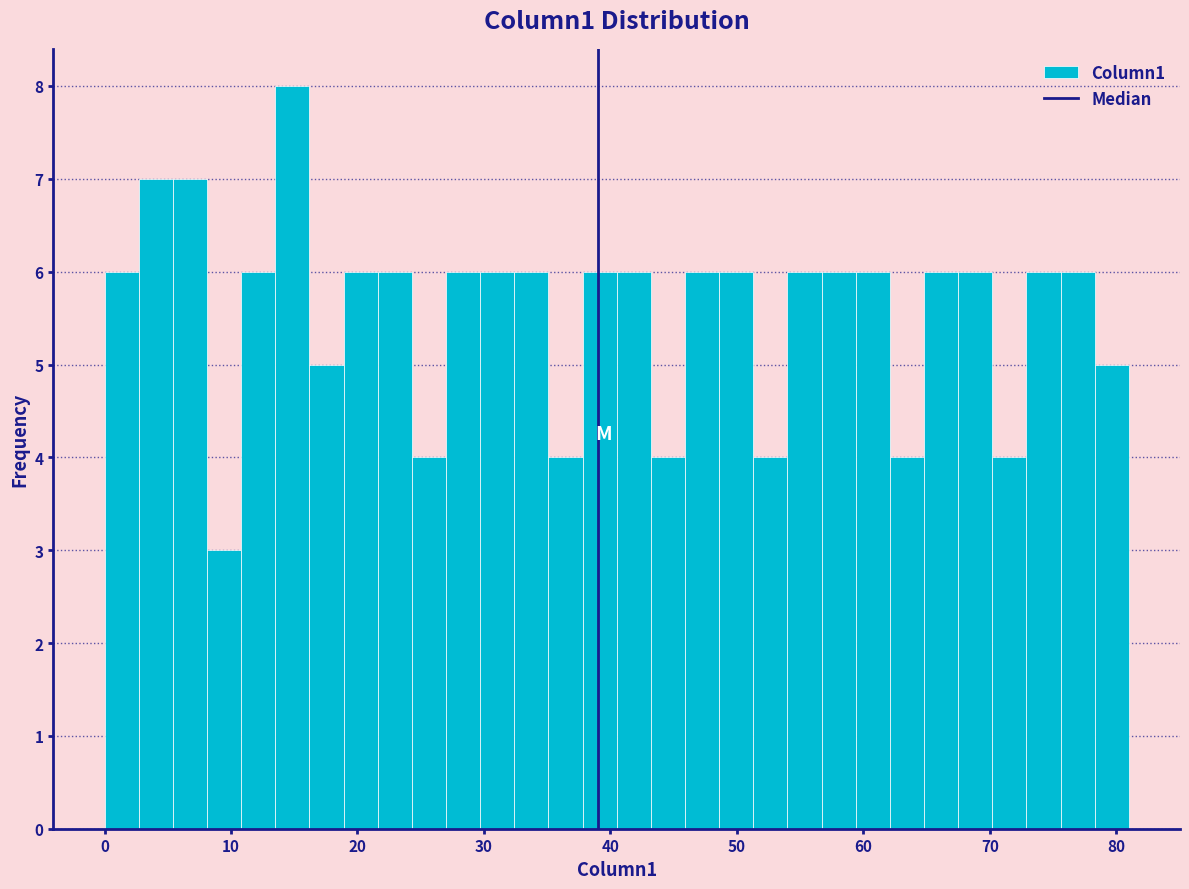

Around what value on the x-axis is the tallest bar? Give the approximate position of its centre, as read against the axis.

15